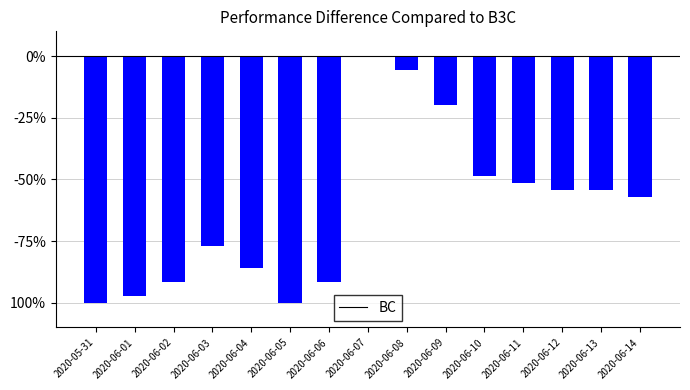

What is the label of the 15th bar from the right?

2020-05-31